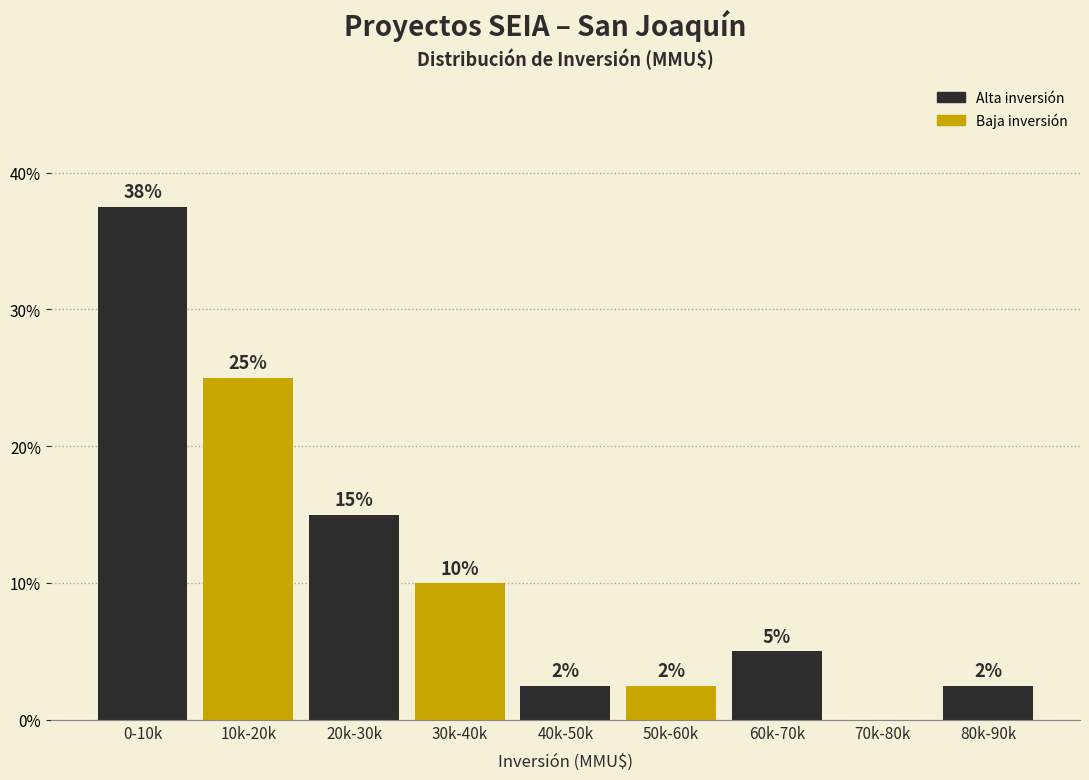

Is it true that the value at 60k-70k is 5.0?

True